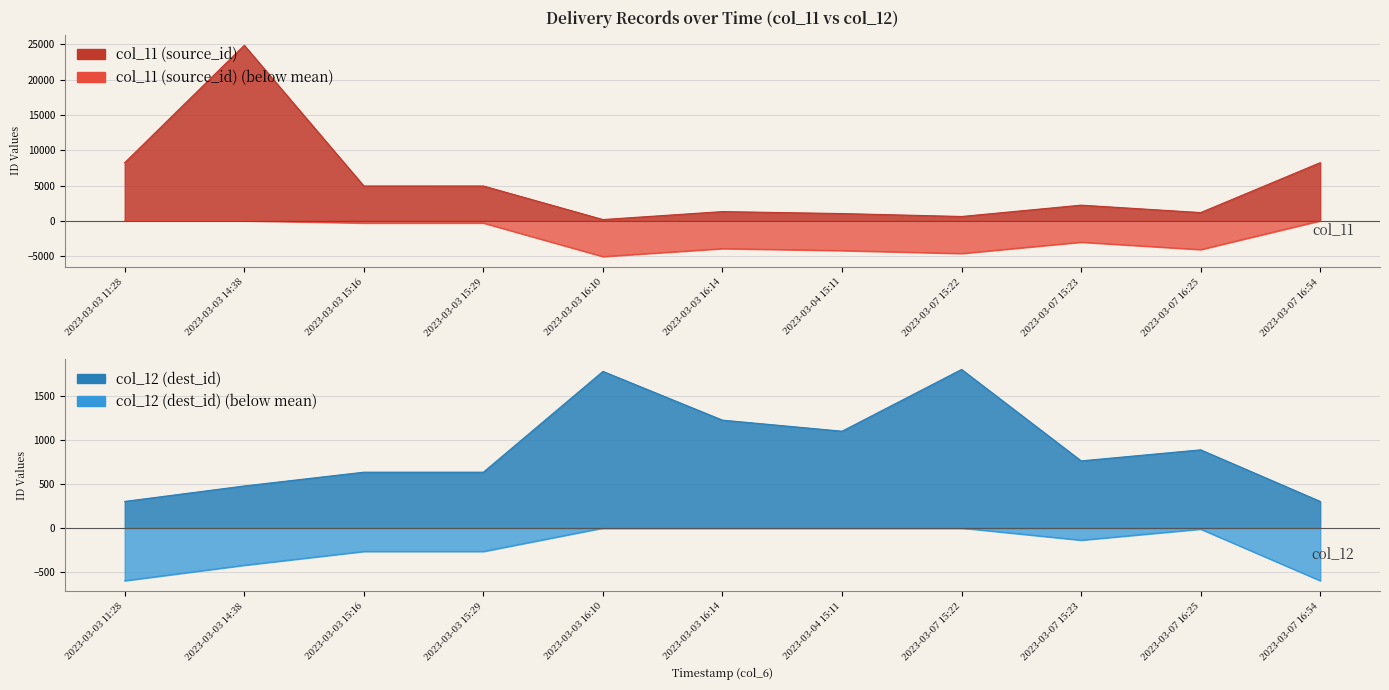

Is it true that col_12 (dest_id) equals 632 at 2023-03-03 15:16?

True